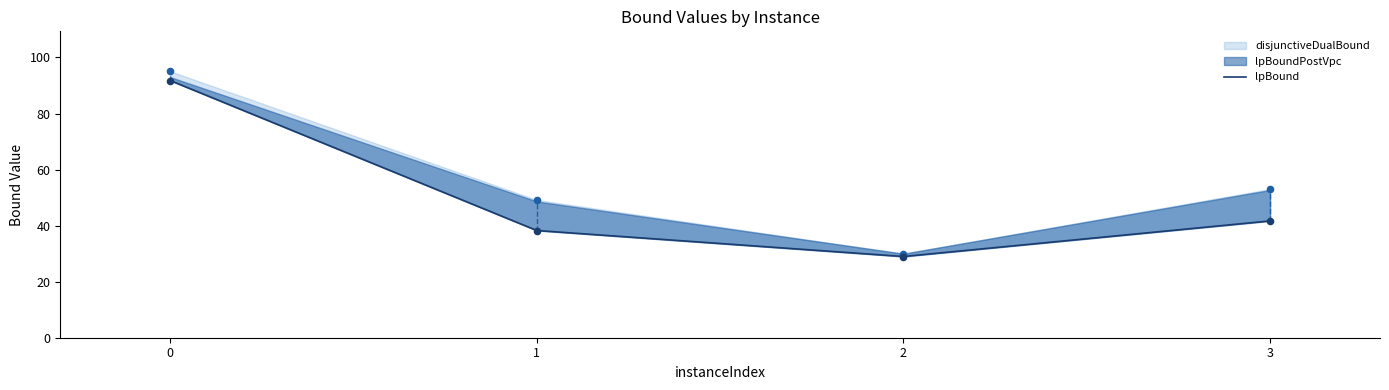

What is the change in value from 0 to 1?

-53.5